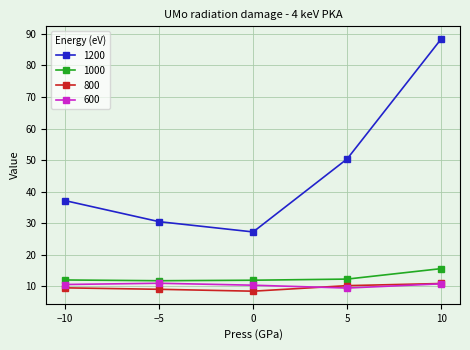

Between −5 and 5, which series saw the biggest shift?

1200